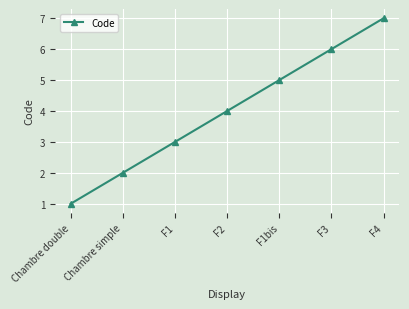

What is the ratio of the value at F1bis to the value at F1?

1.7